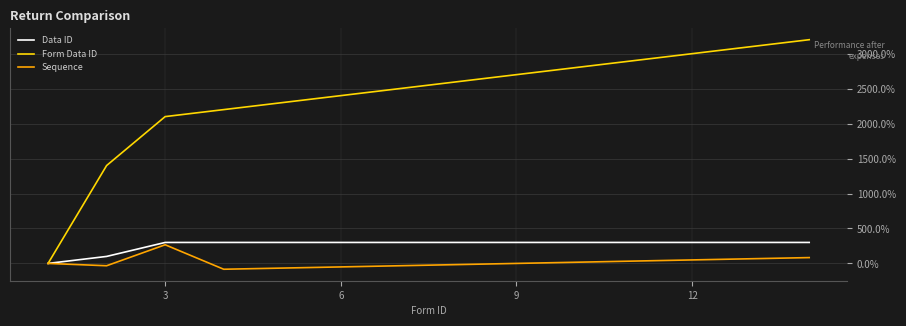

What is the highest value of the Form Data ID series?

3200.0